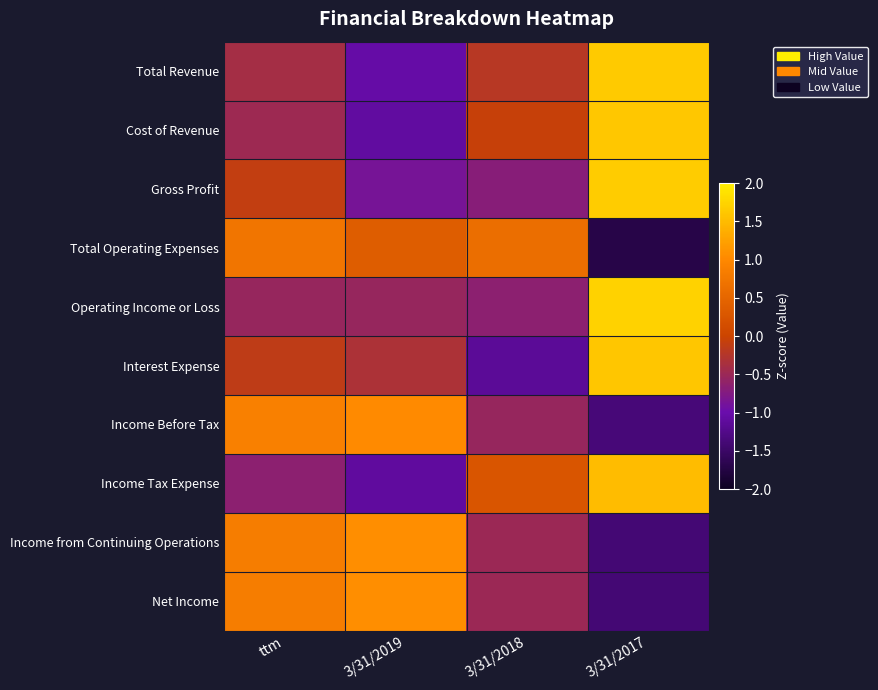

Rank the series at 3/31/2018 from highest to lowest value.

Total Operating Expenses, Income Tax Expense, Cost of Revenue, Total Revenue, Income from Continuing Operations, Net Income, Income Before Tax, Operating Income or Loss, Gross Profit, Interest Expense